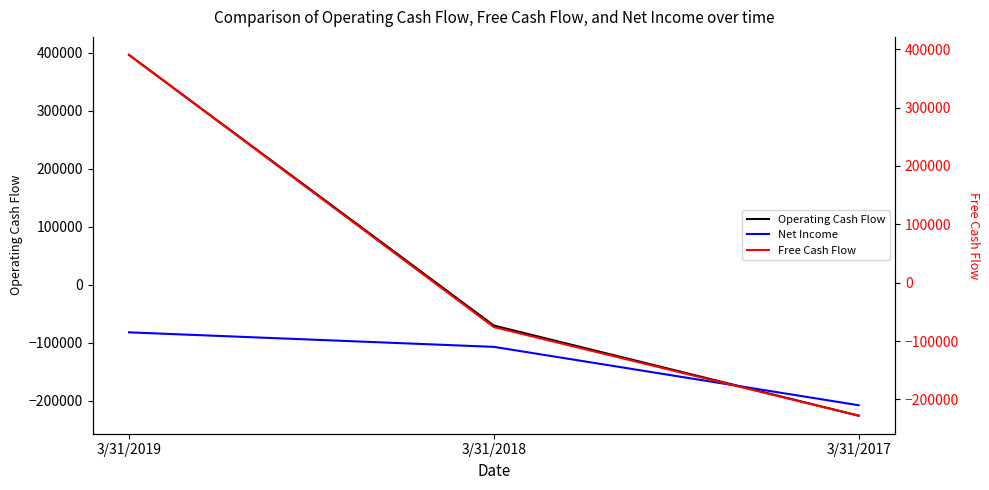

At which label does Net Income reach its minimum?

3/31/2017